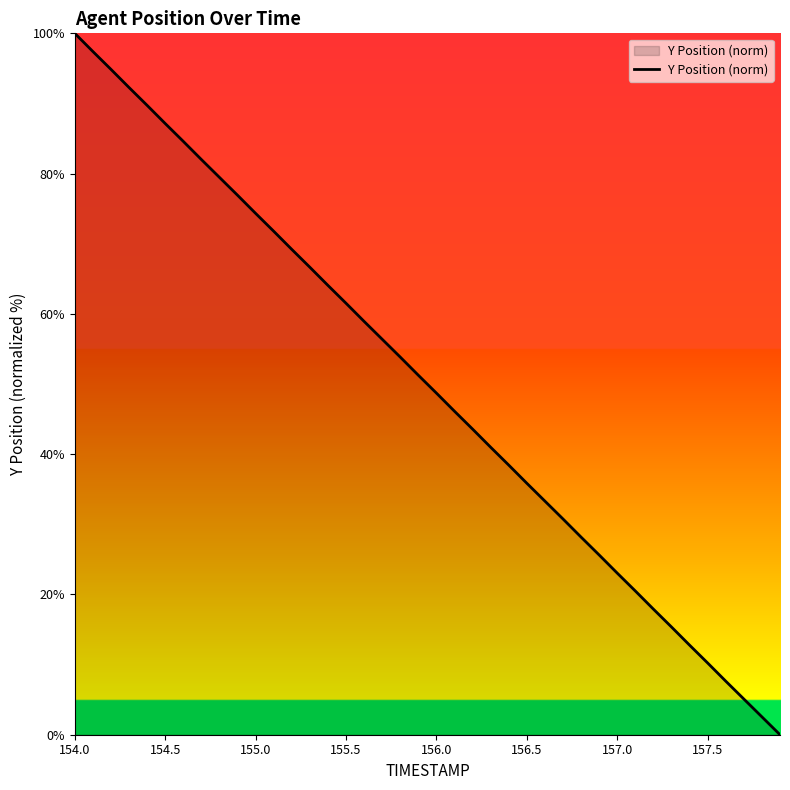

What is the difference between the maximum and minimum values?

100.0